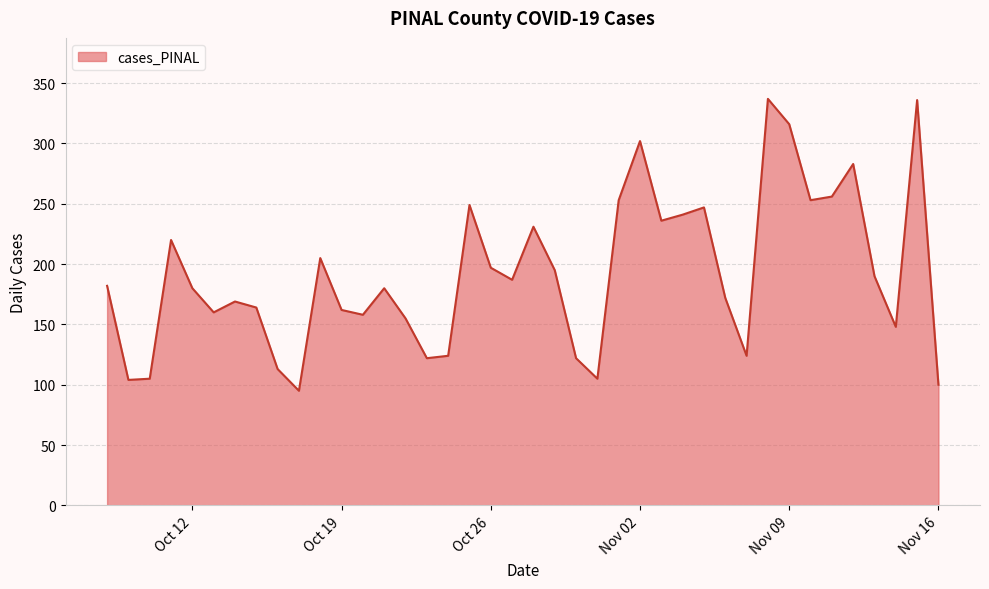

What is the smallest value displayed?

95